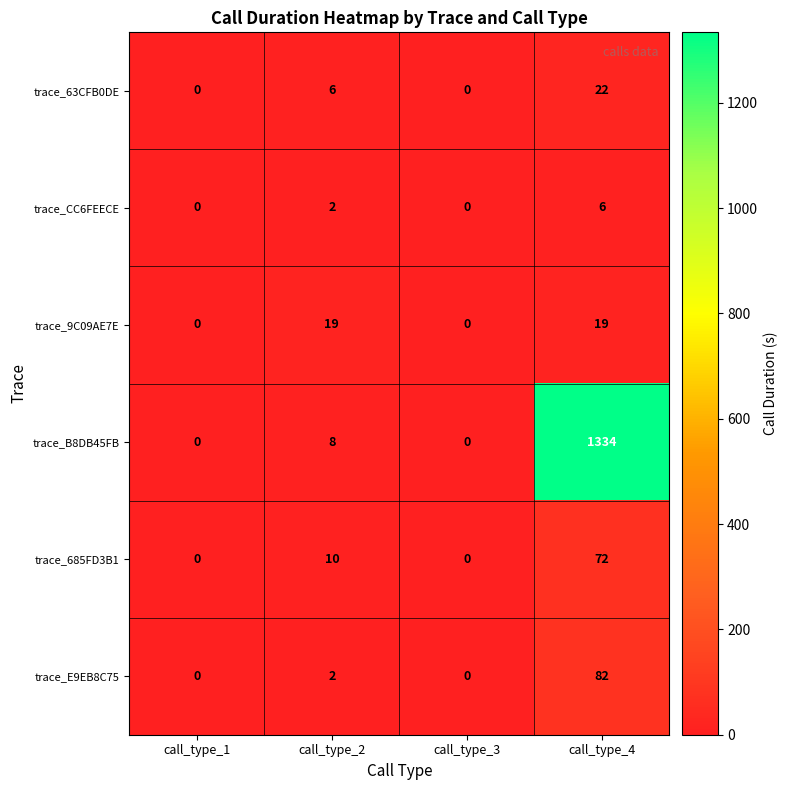

Count the trace_CC6FEECE values in the range 0 to 6.

4